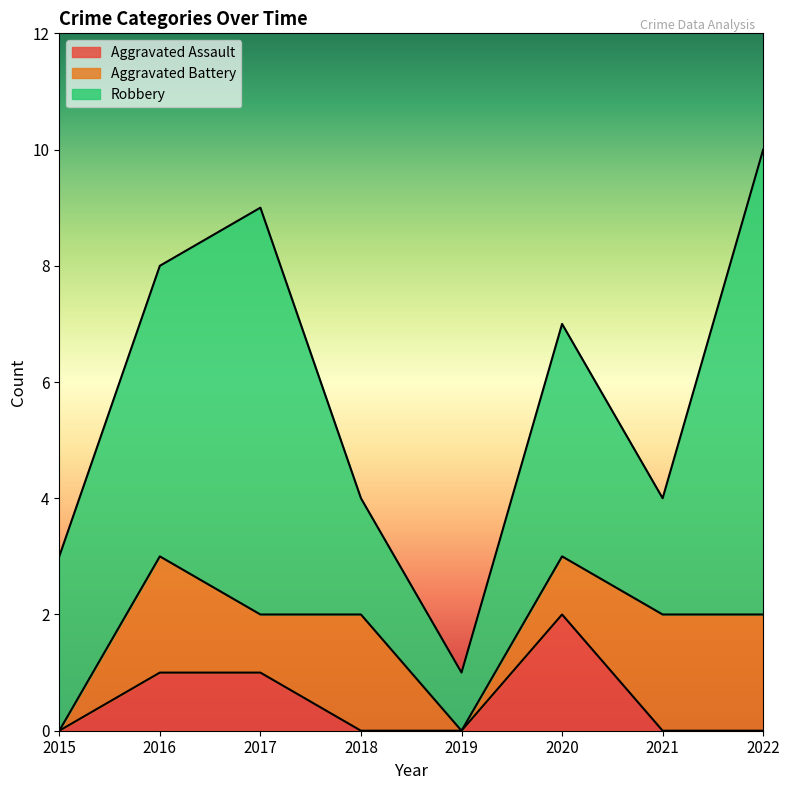

How many interior local peaks does the Robbery series have?

2